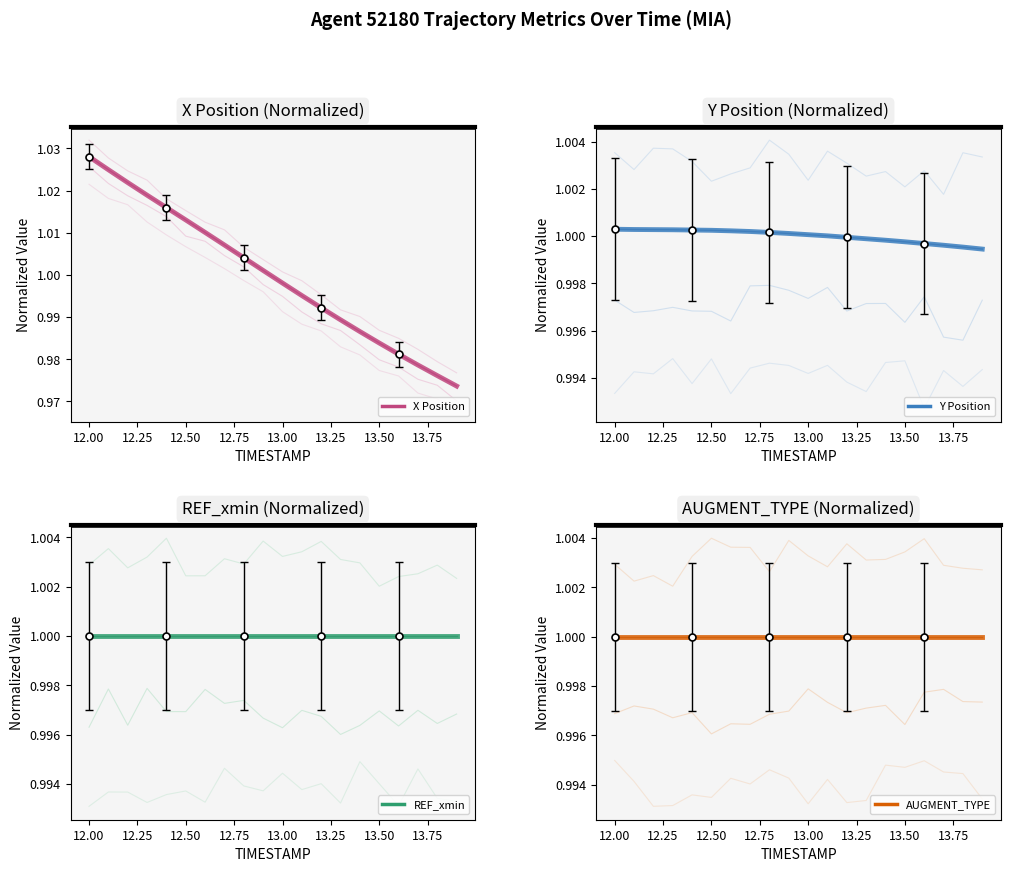

What is the maximum value shown in the chart?

1.0